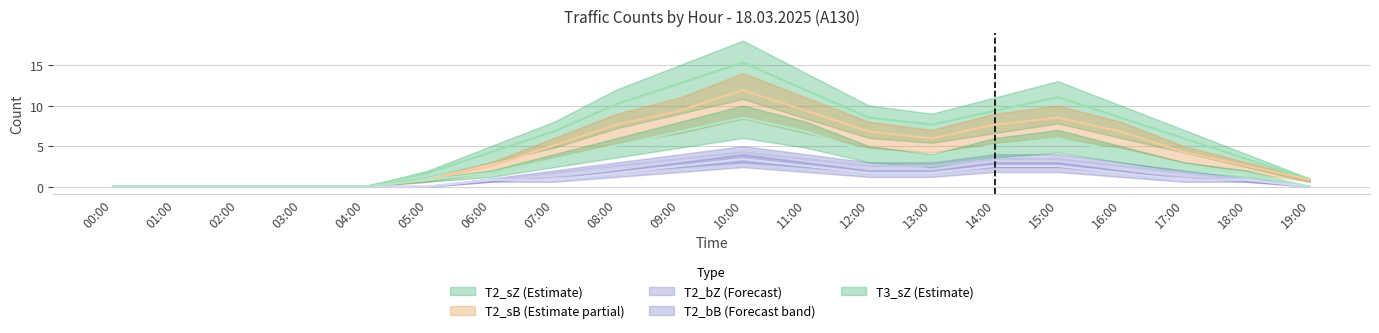

What are all the series names shown in the legend?

T2_sZ, T2_sB, T2_bZ, T2_bB, T3_sZ